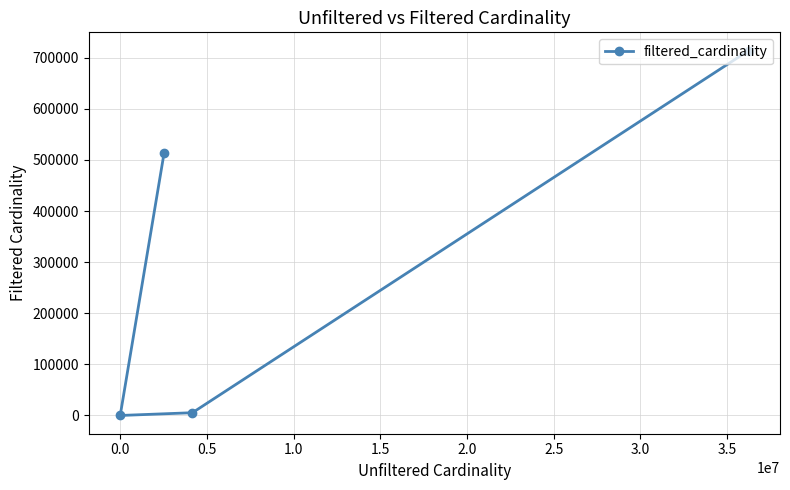

What is the difference between the maximum and minimum values?

713827